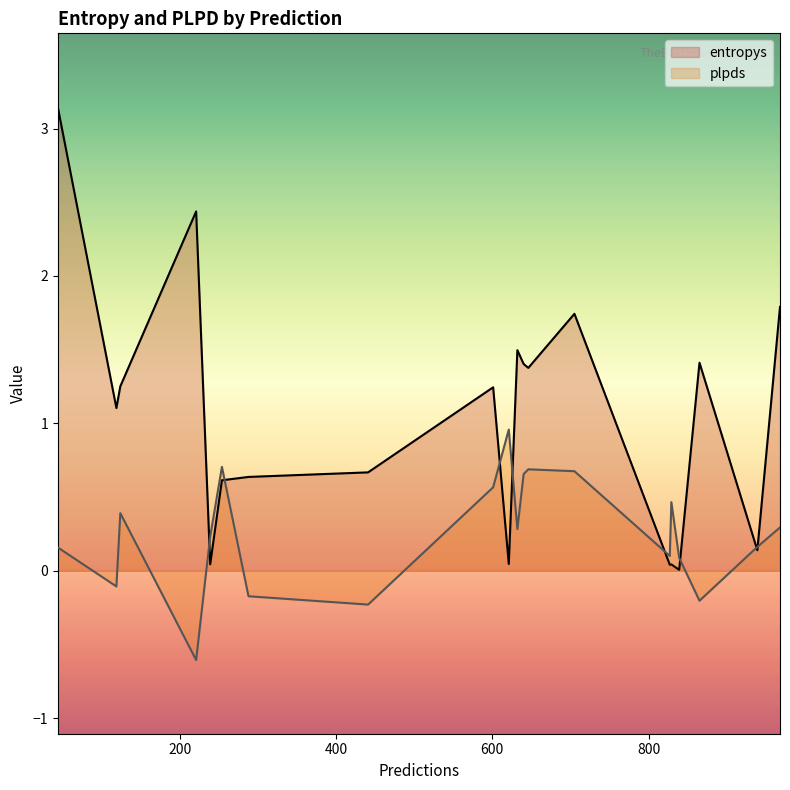

What is the sum of the plpds values at 865 and 705?

0.5